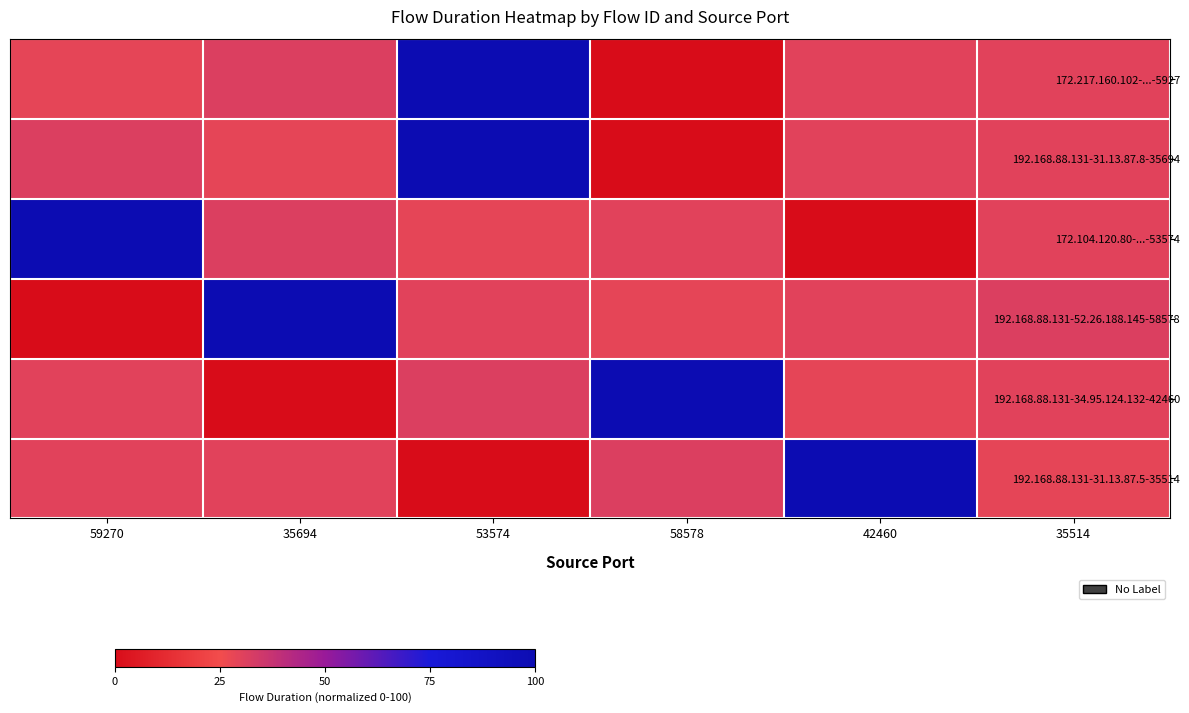

How many series are shown in this chart?

6